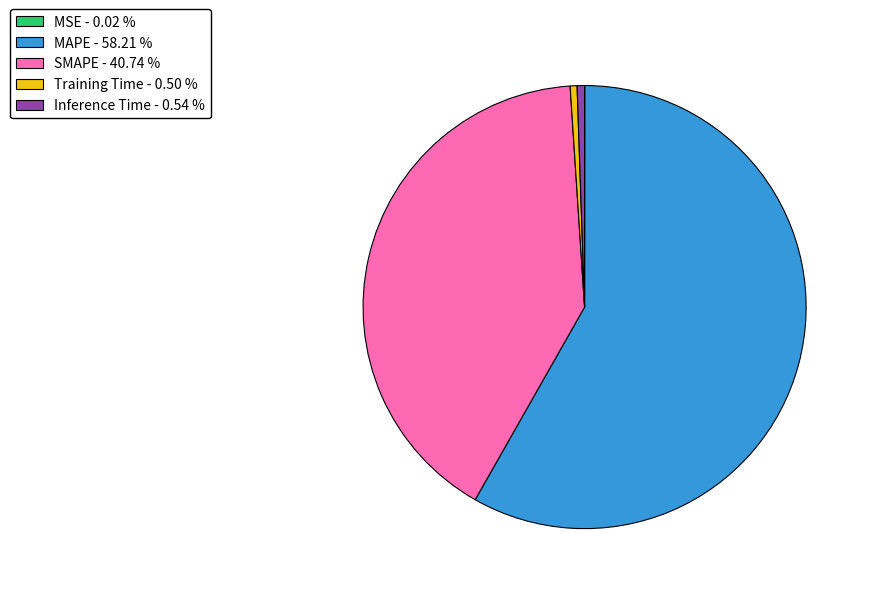

Between SMAPE - 40.74 % and Training Time - 0.50 %, which is larger?

SMAPE - 40.74 %